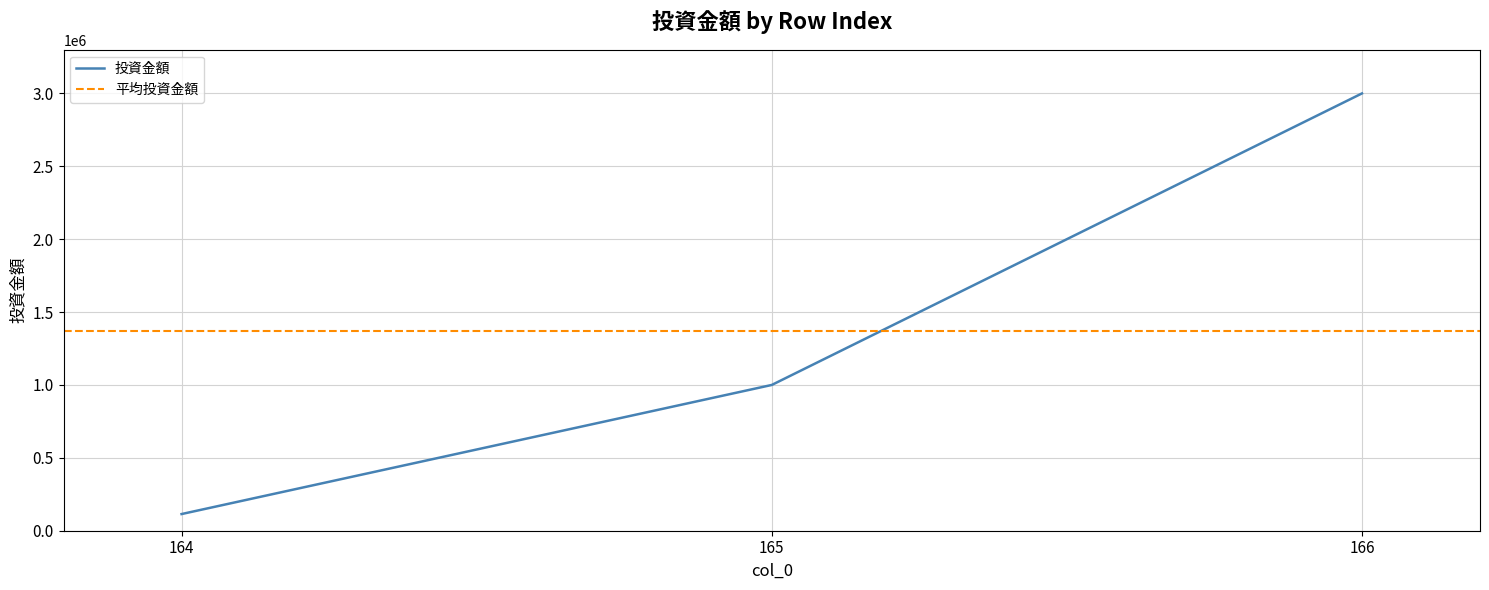

List the labels in order of value, largest first.

166, 165, 164